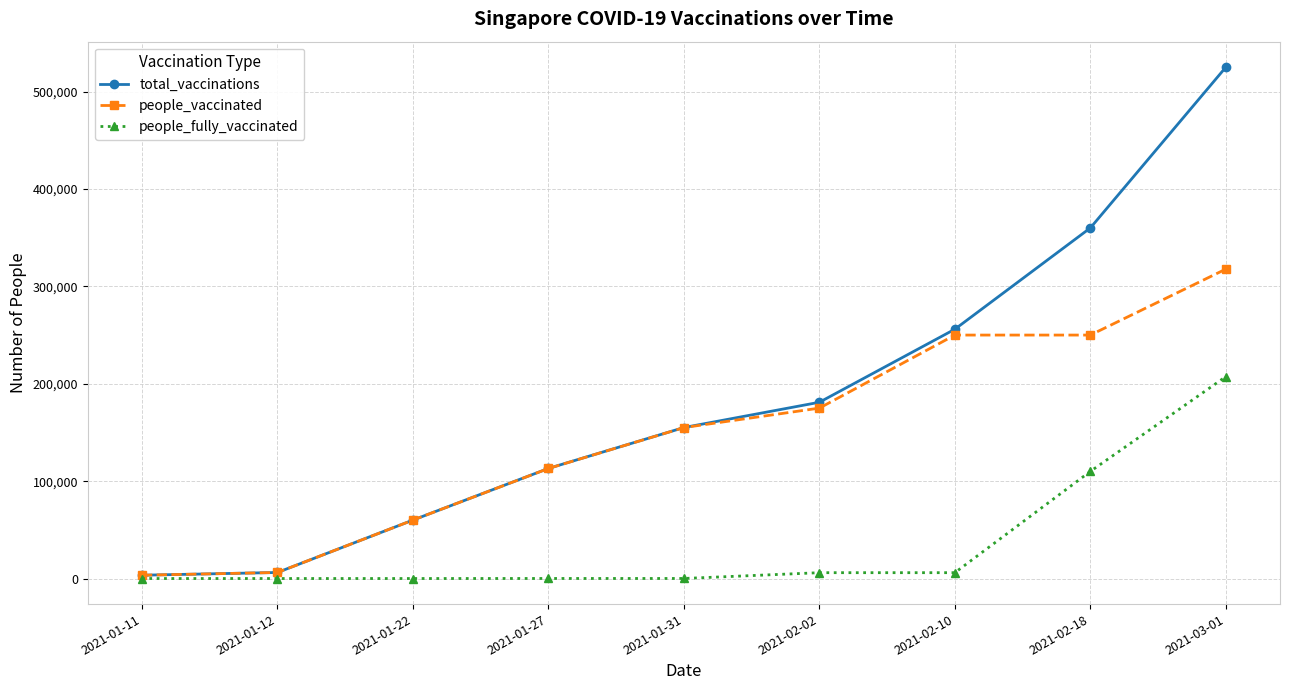

What are all the series names shown in the legend?

total_vaccinations, people_vaccinated, people_fully_vaccinated